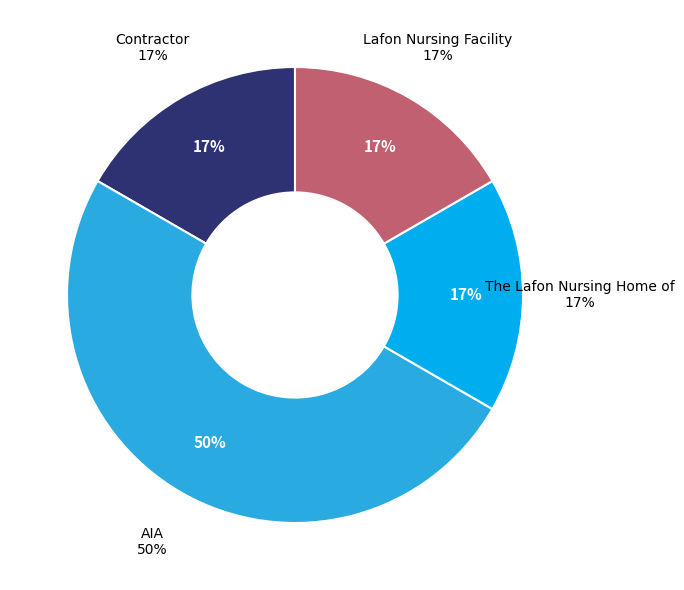

What is the total percentage of The Lafon Nursing Home of and Contractor?

33.3%